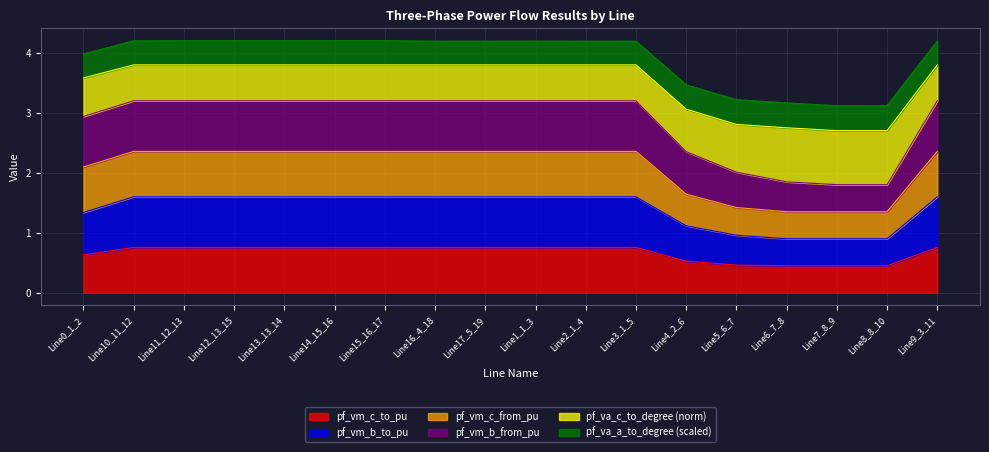

How many categories are shown in the chart?

18